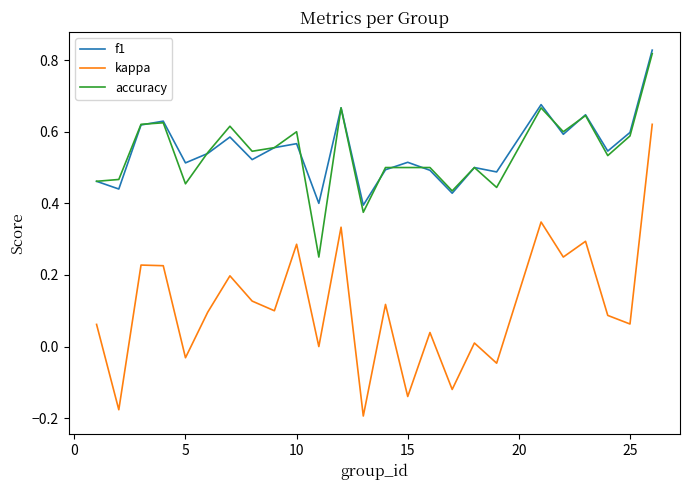

True or false: accuracy and kappa cross at least once.

False